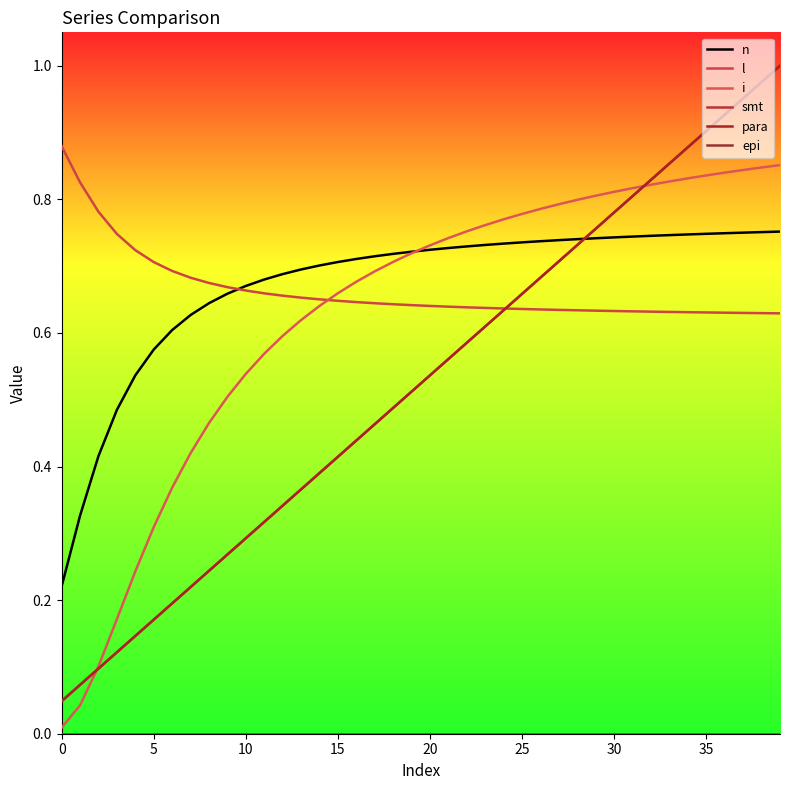

Is this an area chart (filled region under the line)?

No